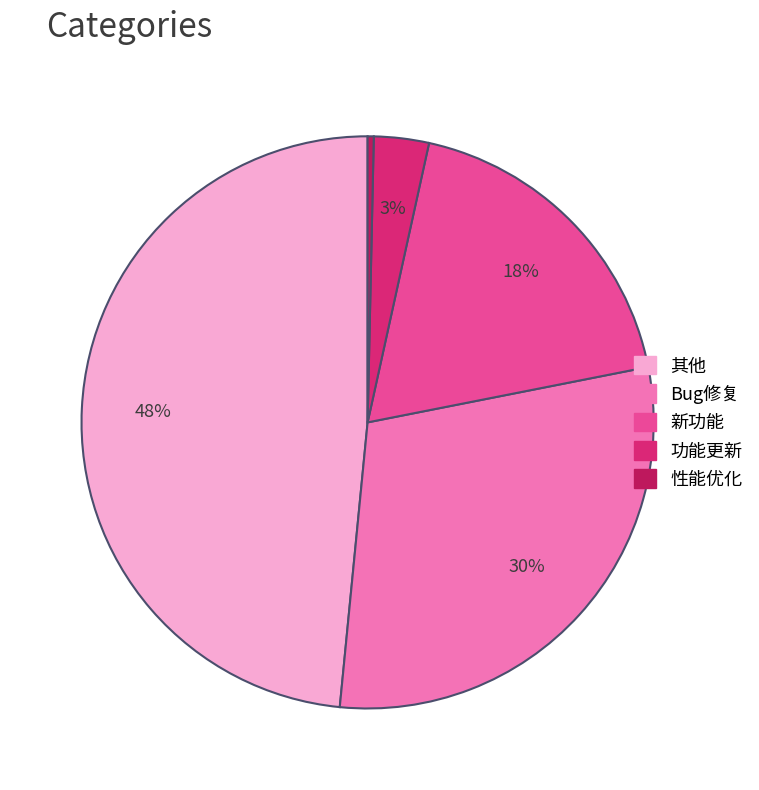

To the nearest percent, what is the difference between the largest and smallest slice percentages?

48%